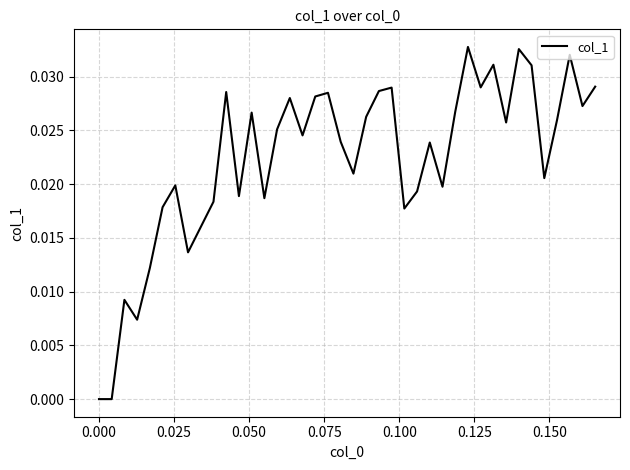

How many interior local peaks (higher than both neighbors) does the data have?

12